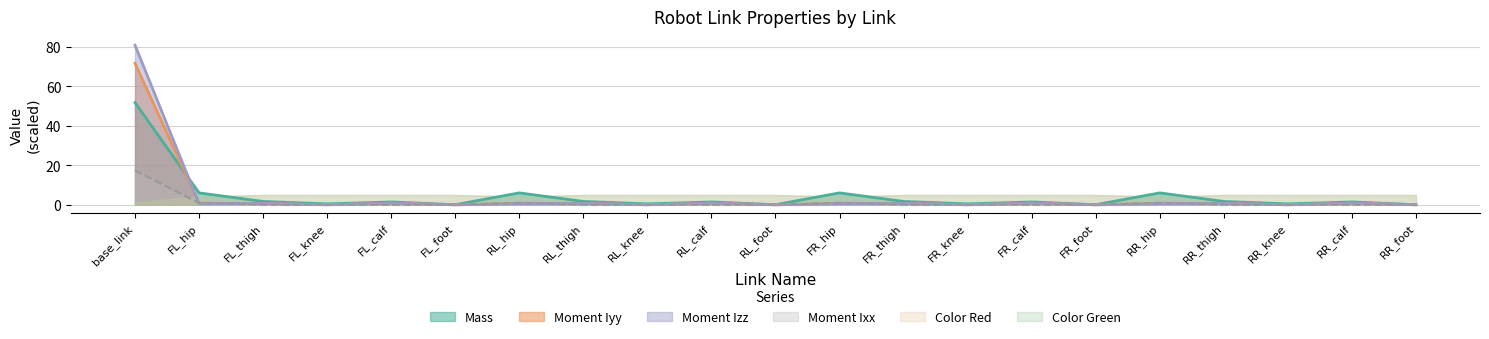

Between FR_calf and RR_hip, which series saw the biggest shift?

Mass